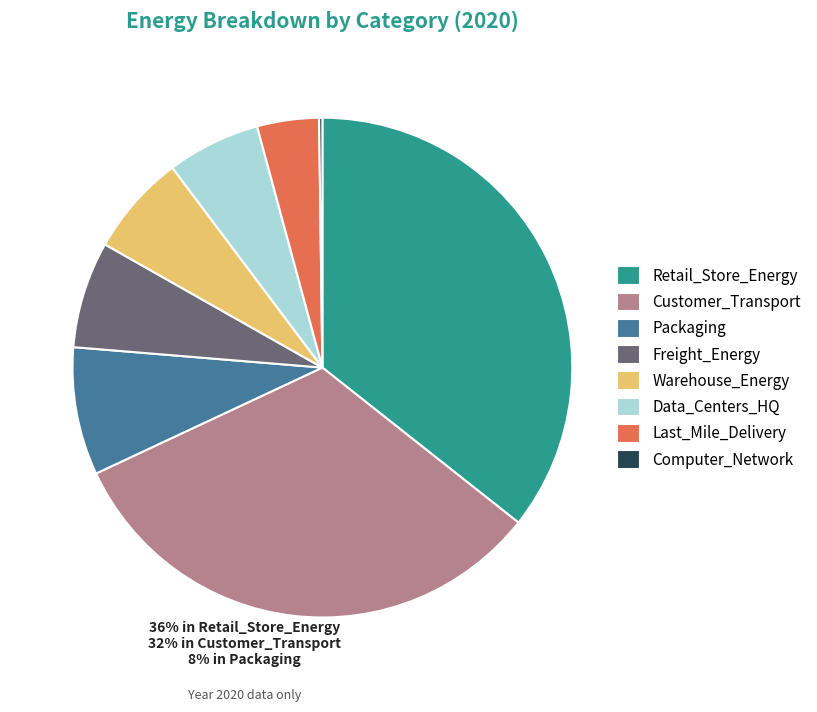

Do Customer_Transport and Freight_Energy together represent more than half of the pie?

No